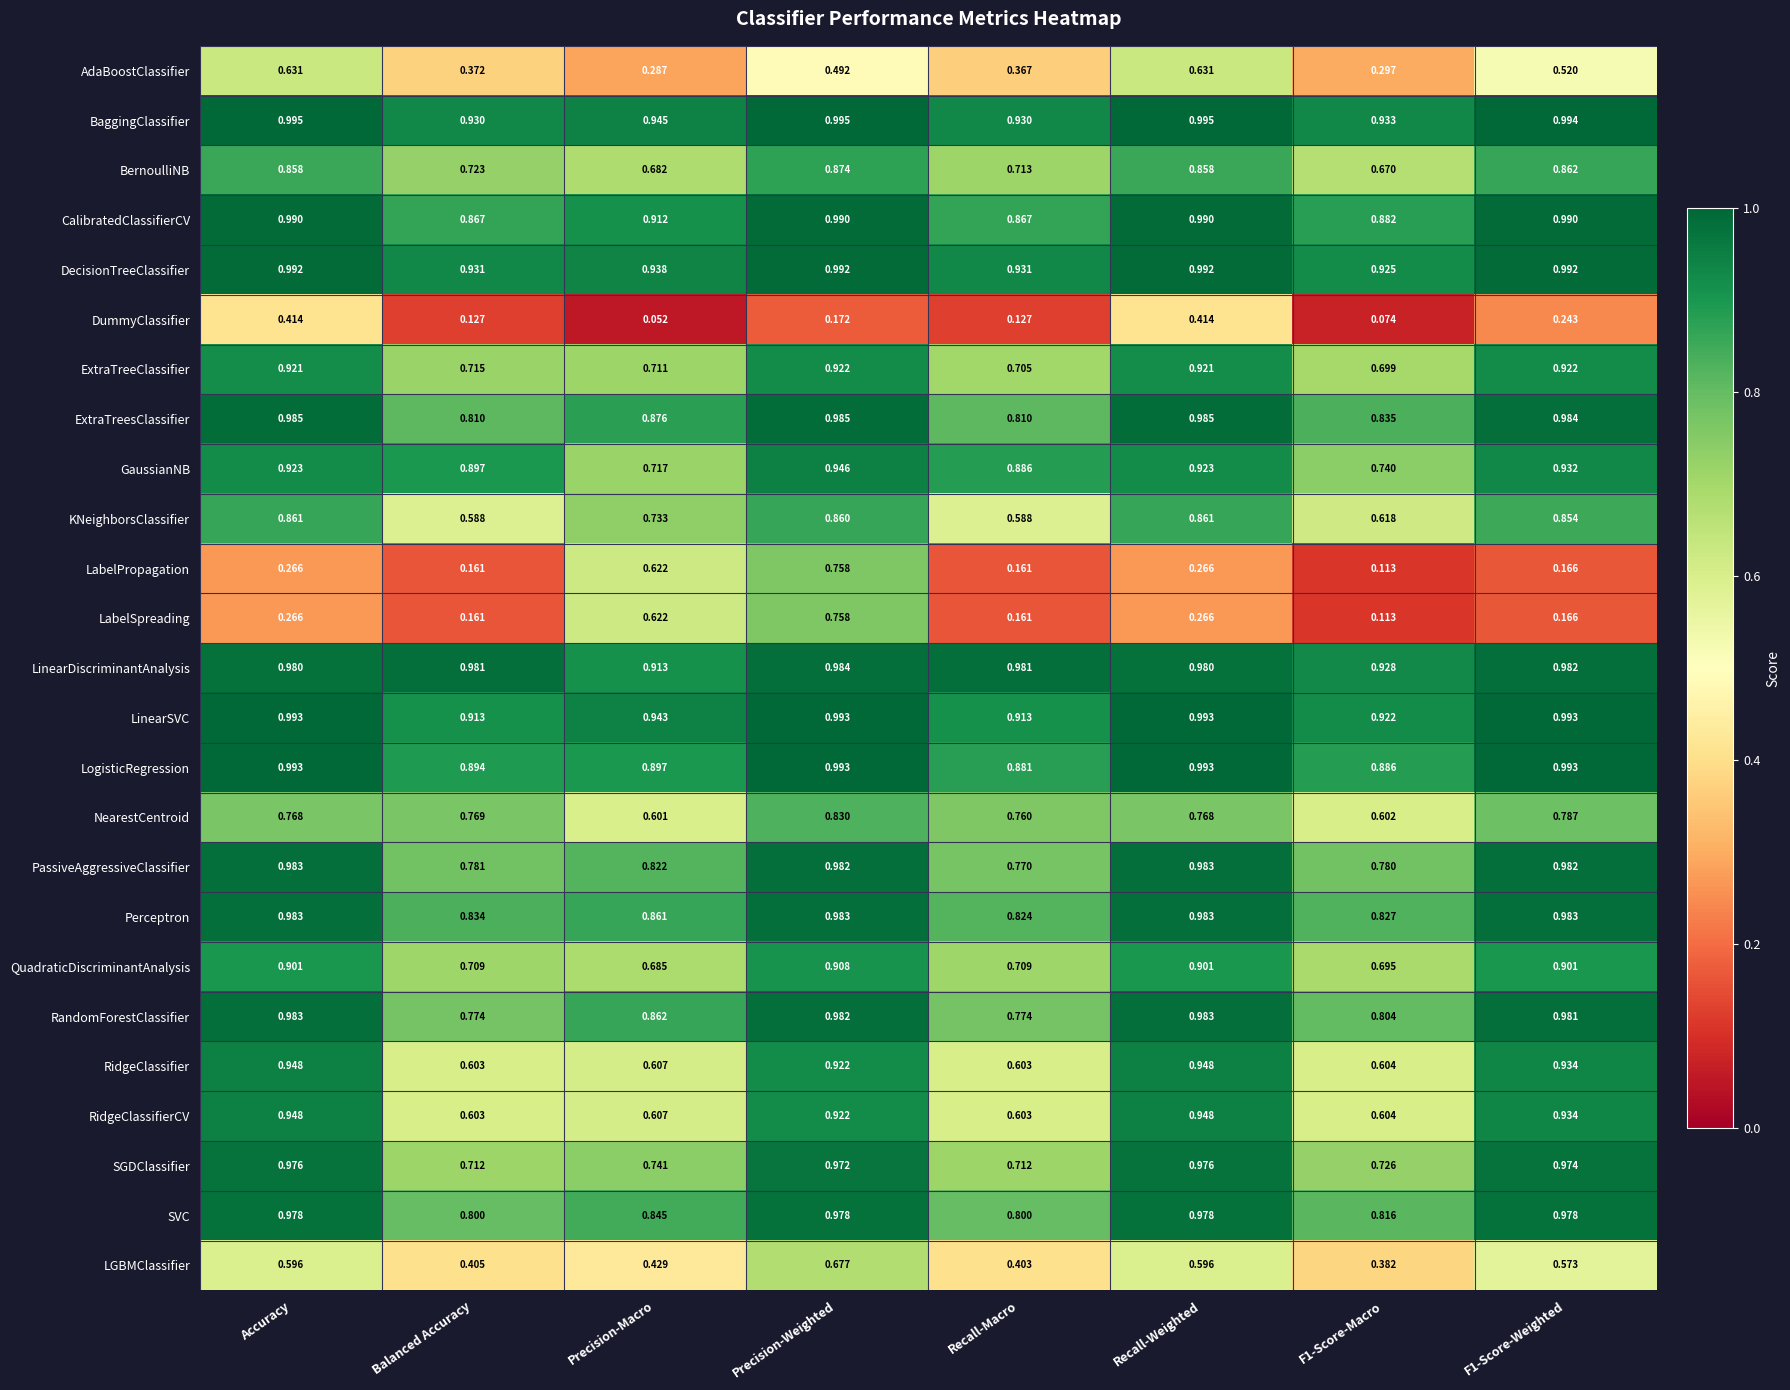

Is the value of RandomForestClassifier at F1-Score-Weighted greater than the value of KNeighborsClassifier at Recall-Macro?

Yes